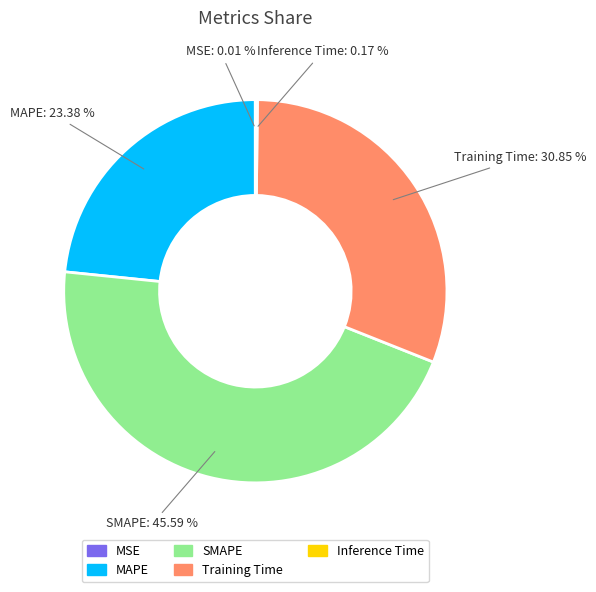

Which category has the biggest portion of the pie?

SMAPE